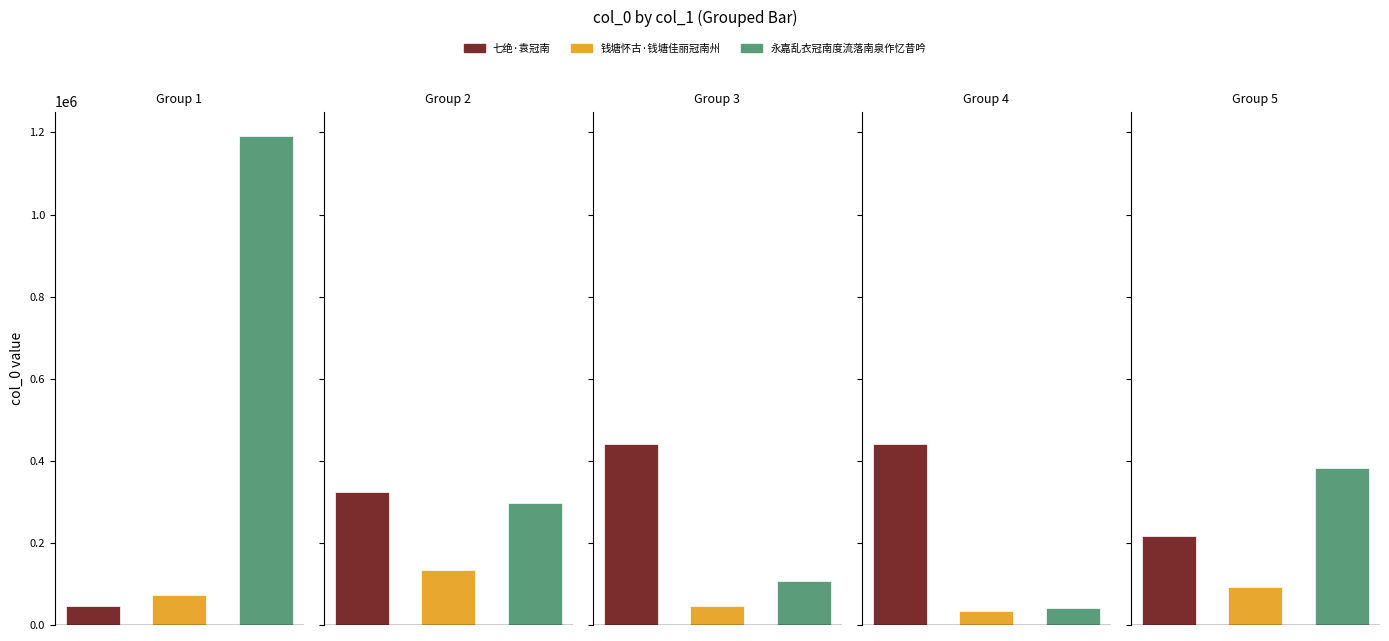

Does the chart contain any negative values?

No